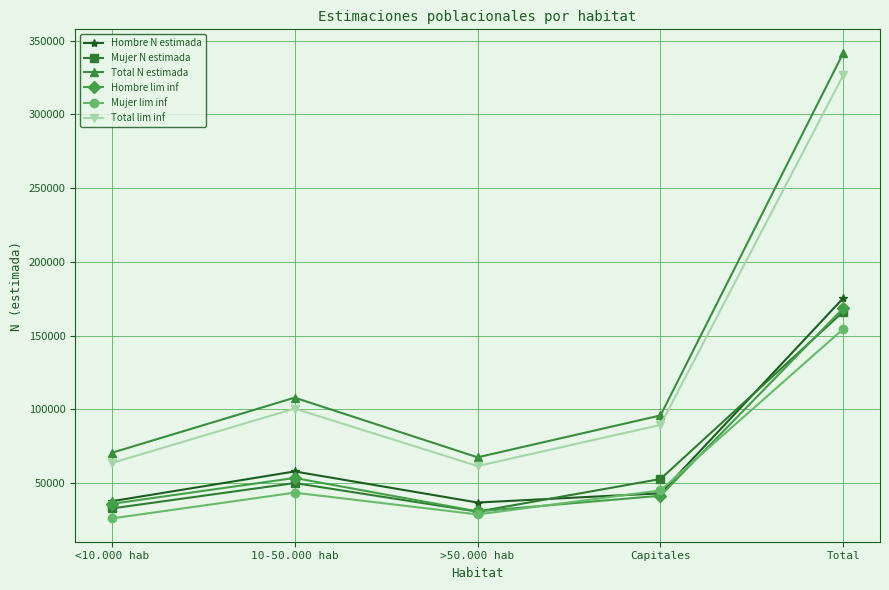

True or false: Total N estimada has a value of 67488 at >50.000 hab.

True